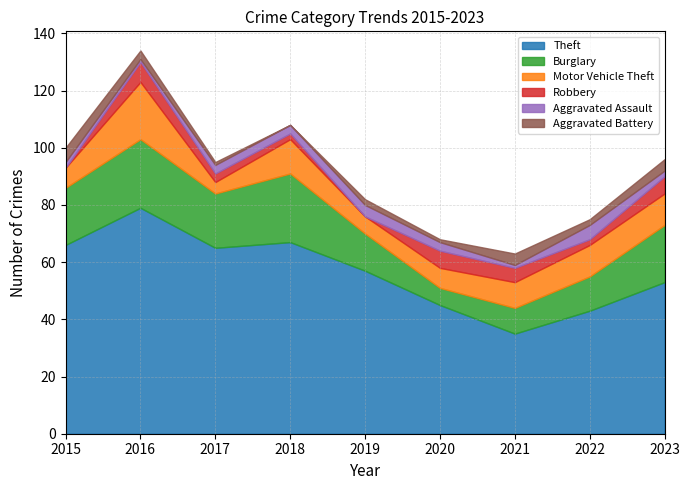

At 2015, list the series in order from smallest to largest.

Robbery, Aggravated Assault, Aggravated Battery, Motor Vehicle Theft, Burglary, Theft